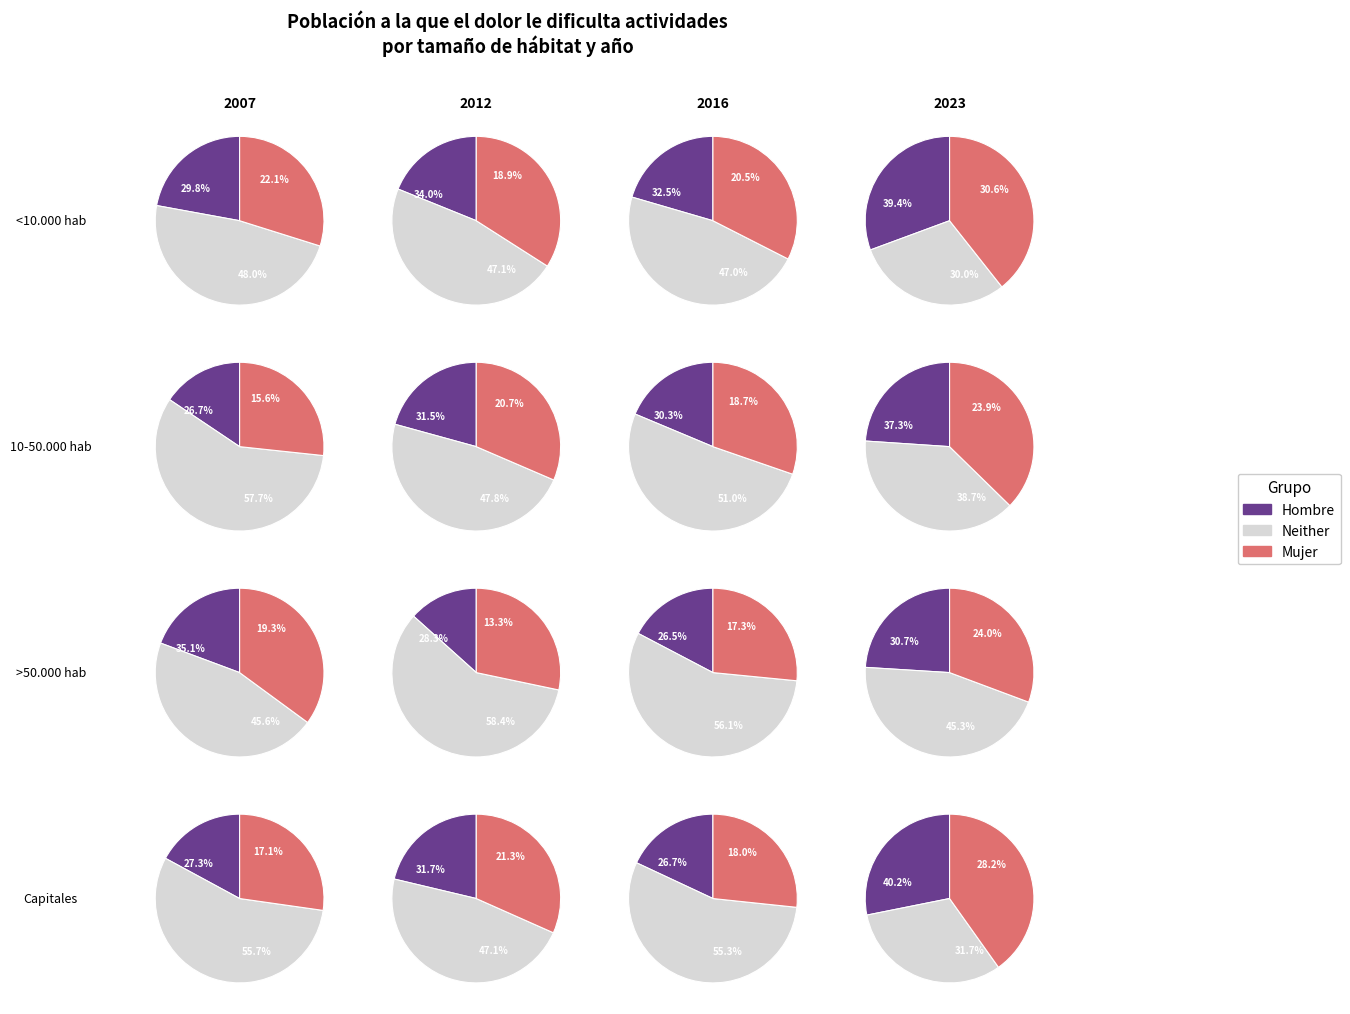

To the nearest percent, what is the combined percentage of Capitales and <10.000 hab?

40%